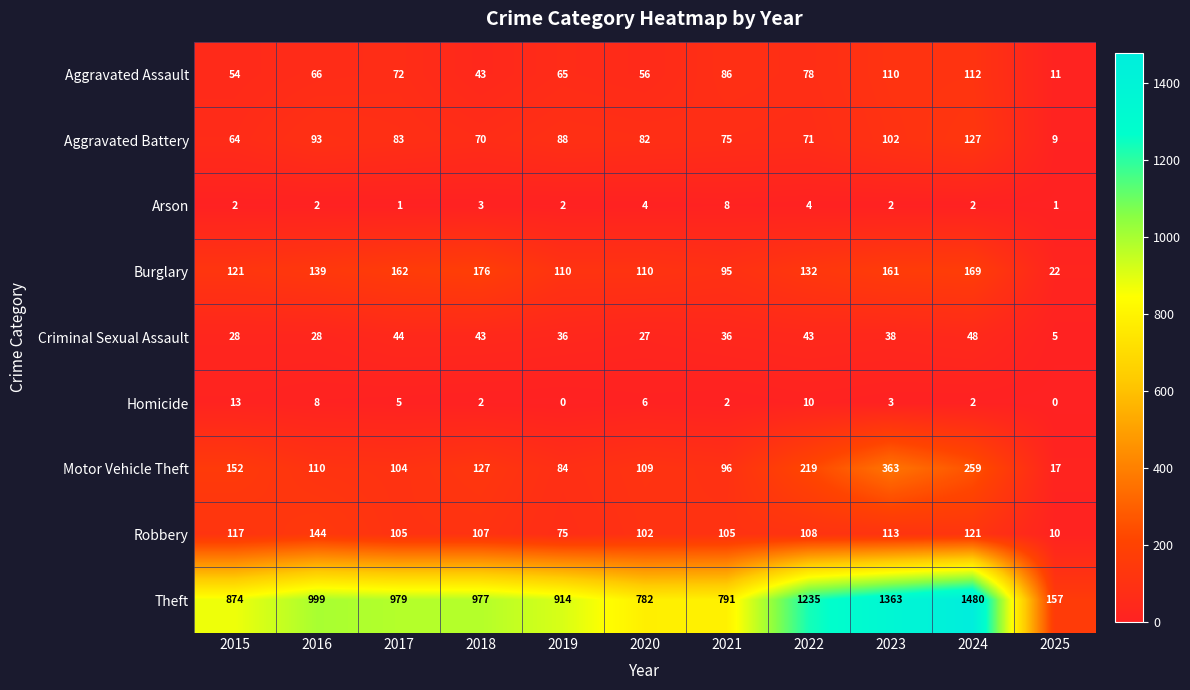

Where does the Theft series first go above 977?

2016